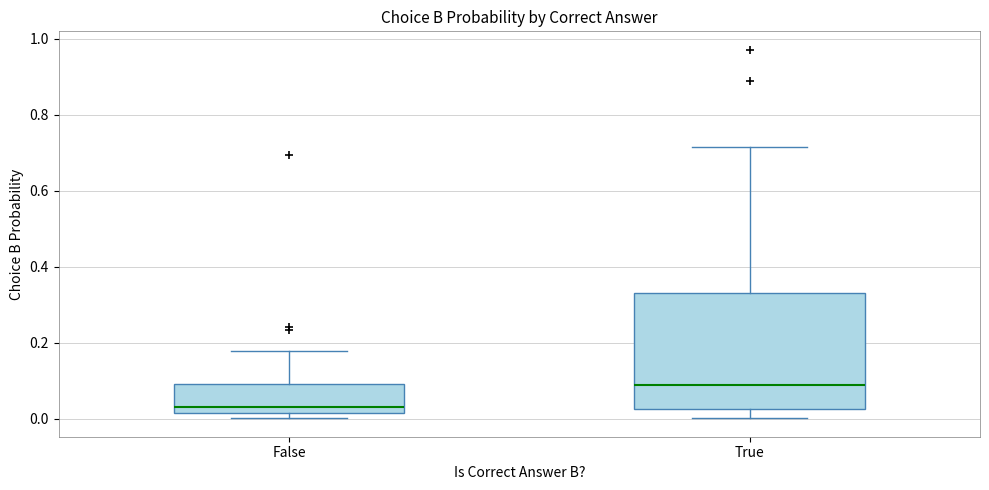

Which box's median line is the highest?

True